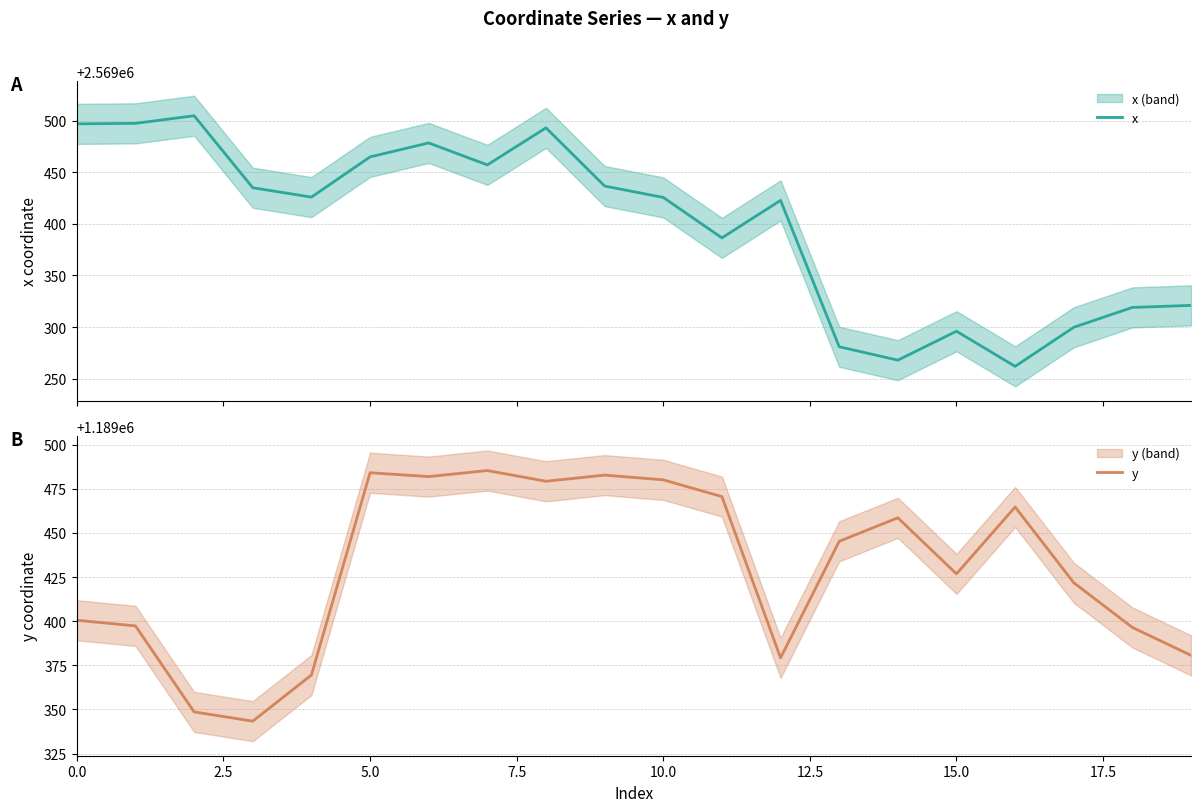

What position from the left is 11?

12